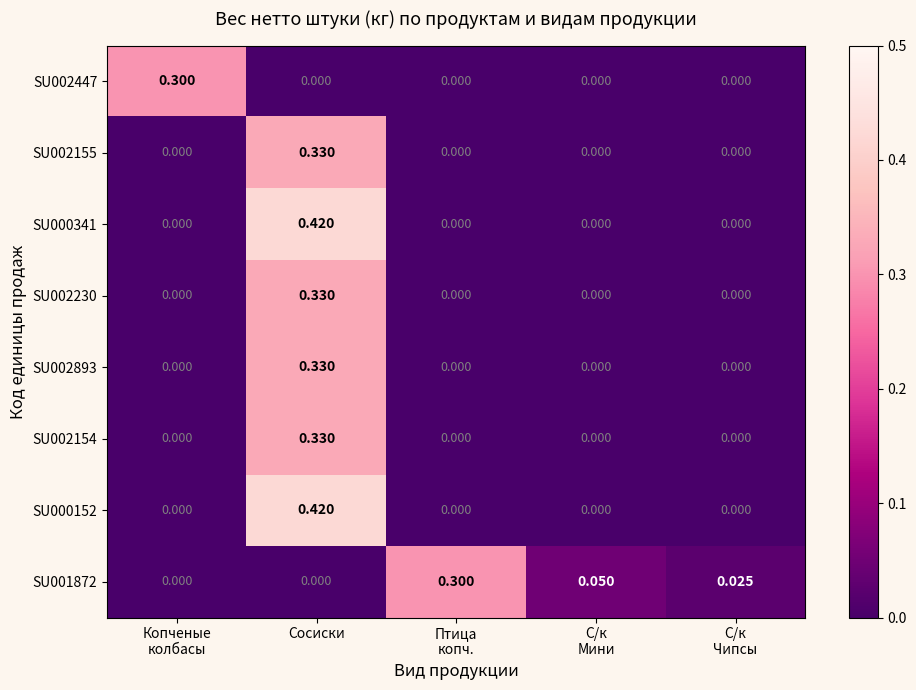

Which category has the highest value across all series?

Сосиски